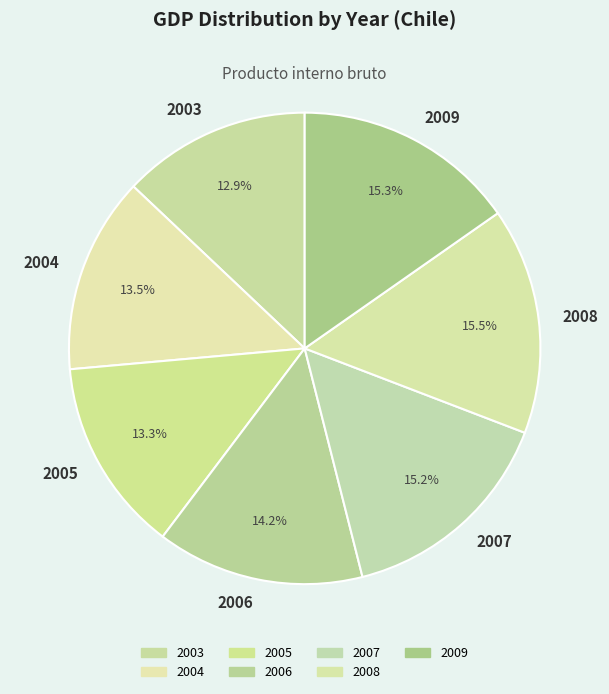

What is the total percentage of 2009 and 2007?

30.5%